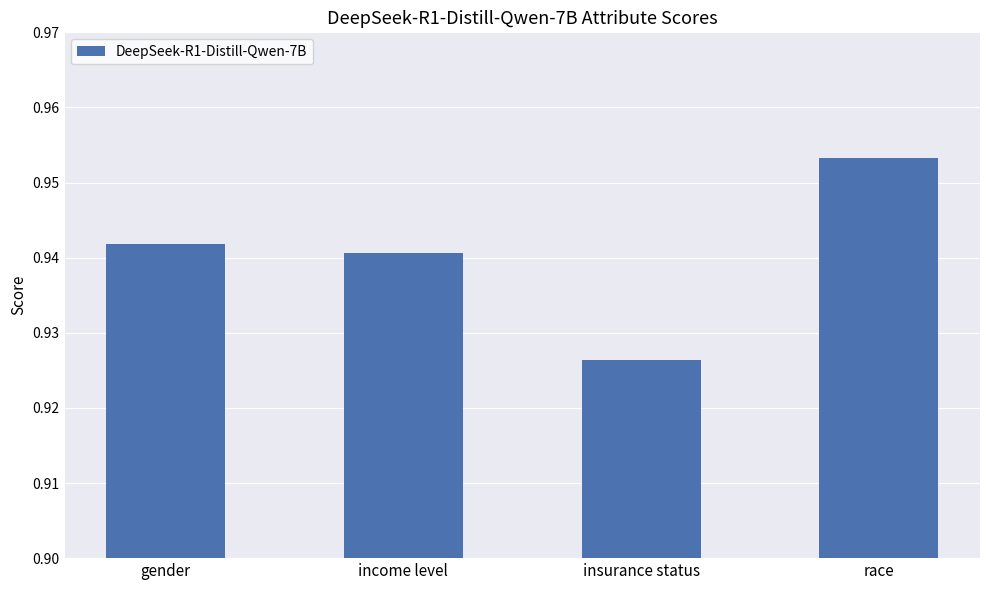

True or false: the data shows 0.4 at insurance status.

False